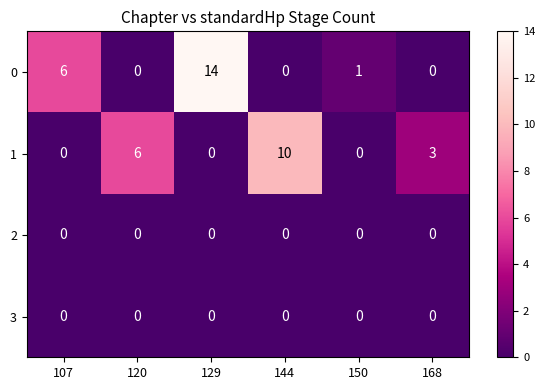

Which series has the widest spread of values?

0